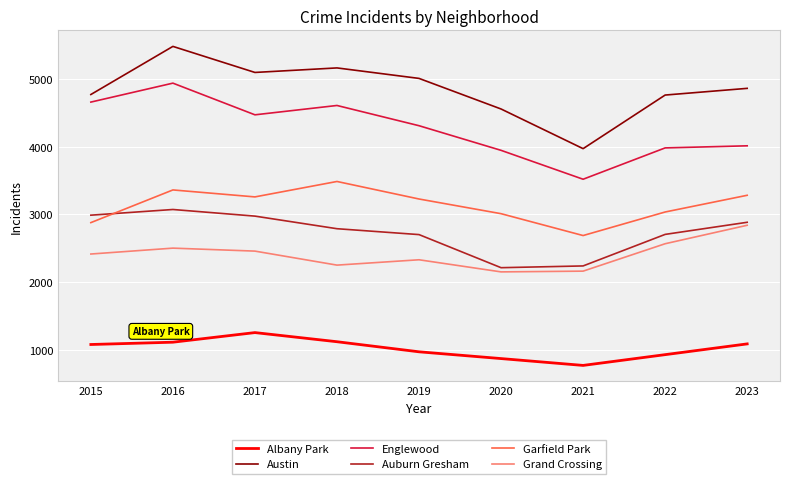

Between 2016 and 2018, which series saw the biggest shift?

Englewood